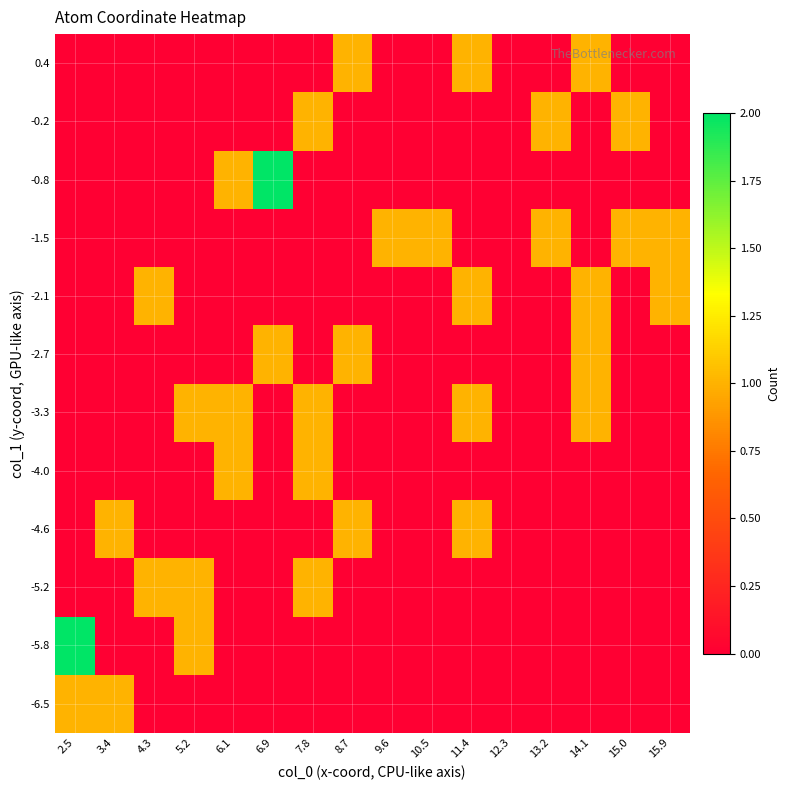

Reading left to right, list all the values displayed in this chart.

-6.5: 2.5=1	3.4=1	4.3=0	5.2=0	6.1=0	6.9=0	7.8=0	8.7=0	9.6=0	10.5=0	11.4=0	12.3=0	13.2=0	14.1=0	15.0=0	15.9=0
-5.8: 2.5=2	3.4=0	4.3=0	5.2=1	6.1=0	6.9=0	7.8=0	8.7=0	9.6=0	10.5=0	11.4=0	12.3=0	13.2=0	14.1=0	15.0=0	15.9=0
-5.2: 2.5=0	3.4=0	4.3=1	5.2=1	6.1=0	6.9=0	7.8=1	8.7=0	9.6=0	10.5=0	11.4=0	12.3=0	13.2=0	14.1=0	15.0=0	15.9=0
-4.6: 2.5=0	3.4=1	4.3=0	5.2=0	6.1=0	6.9=0	7.8=0	8.7=1	9.6=0	10.5=0	11.4=1	12.3=0	13.2=0	14.1=0	15.0=0	15.9=0
-4.0: 2.5=0	3.4=0	4.3=0	5.2=0	6.1=1	6.9=0	7.8=1	8.7=0	9.6=0	10.5=0	11.4=0	12.3=0	13.2=0	14.1=0	15.0=0	15.9=0
-3.3: 2.5=0	3.4=0	4.3=0	5.2=1	6.1=1	6.9=0	7.8=1	8.7=0	9.6=0	10.5=0	11.4=1	12.3=0	13.2=0	14.1=1	15.0=0	15.9=0
-2.7: 2.5=0	3.4=0	4.3=0	5.2=0	6.1=0	6.9=1	7.8=0	8.7=1	9.6=0	10.5=0	11.4=0	12.3=0	13.2=0	14.1=1	15.0=0	15.9=0
-2.1: 2.5=0	3.4=0	4.3=1	5.2=0	6.1=0	6.9=0	7.8=0	8.7=0	9.6=0	10.5=0	11.4=1	12.3=0	13.2=0	14.1=1	15.0=0	15.9=1
-1.5: 2.5=0	3.4=0	4.3=0	5.2=0	6.1=0	6.9=0	7.8=0	8.7=0	9.6=1	10.5=1	11.4=0	12.3=0	13.2=1	14.1=0	15.0=1	15.9=1
-0.8: 2.5=0	3.4=0	4.3=0	5.2=0	6.1=1	6.9=2	7.8=0	8.7=0	9.6=0	10.5=0	11.4=0	12.3=0	13.2=0	14.1=0	15.0=0	15.9=0
-0.2: 2.5=0	3.4=0	4.3=0	5.2=0	6.1=0	6.9=0	7.8=1	8.7=0	9.6=0	10.5=0	11.4=0	12.3=0	13.2=1	14.1=0	15.0=1	15.9=0
0.4: 2.5=0	3.4=0	4.3=0	5.2=0	6.1=0	6.9=0	7.8=0	8.7=1	9.6=0	10.5=0	11.4=1	12.3=0	13.2=0	14.1=1	15.0=0	15.9=0